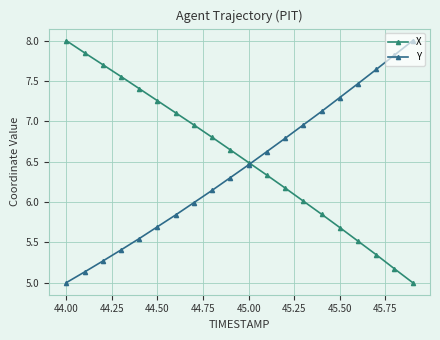

What is the average value of the Y series?

6.4